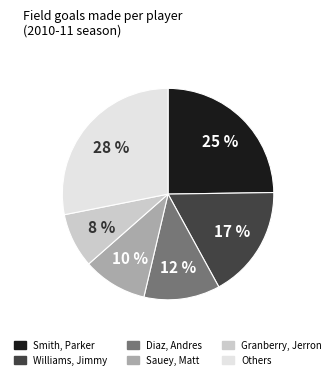

To the nearest percent, what is the difference between the largest and smallest slice percentages?

20%